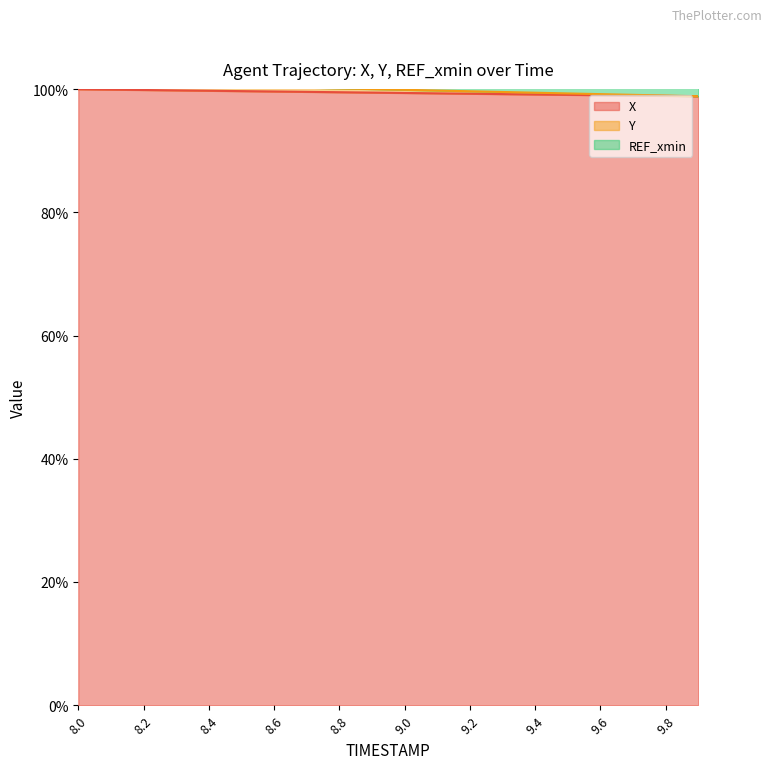

Where does the Y series first go above 194?

8.0